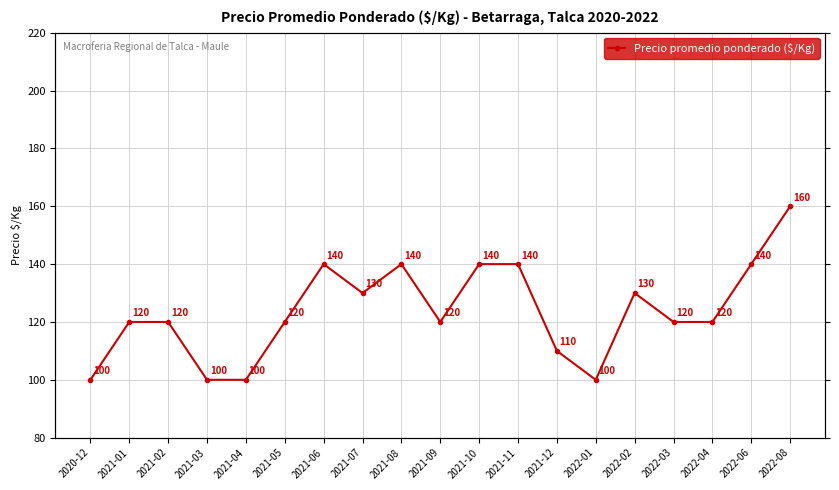

What is the average value?

124